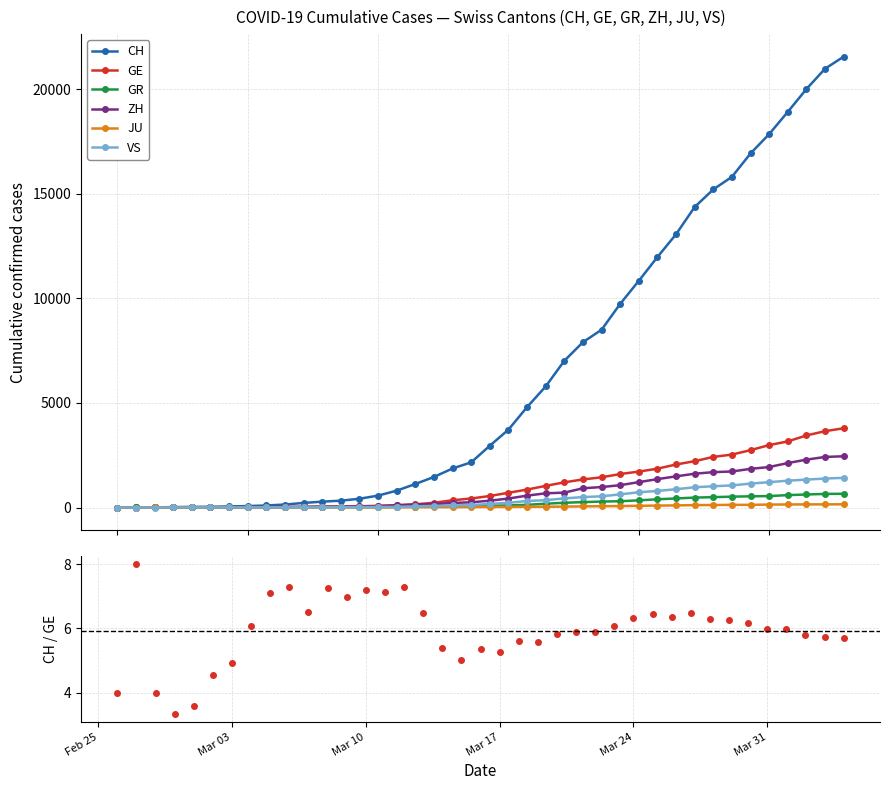

Rank the series at 2020-03-19 from lowest to highest value.

JU, GR, VS, ZH, GE, CH